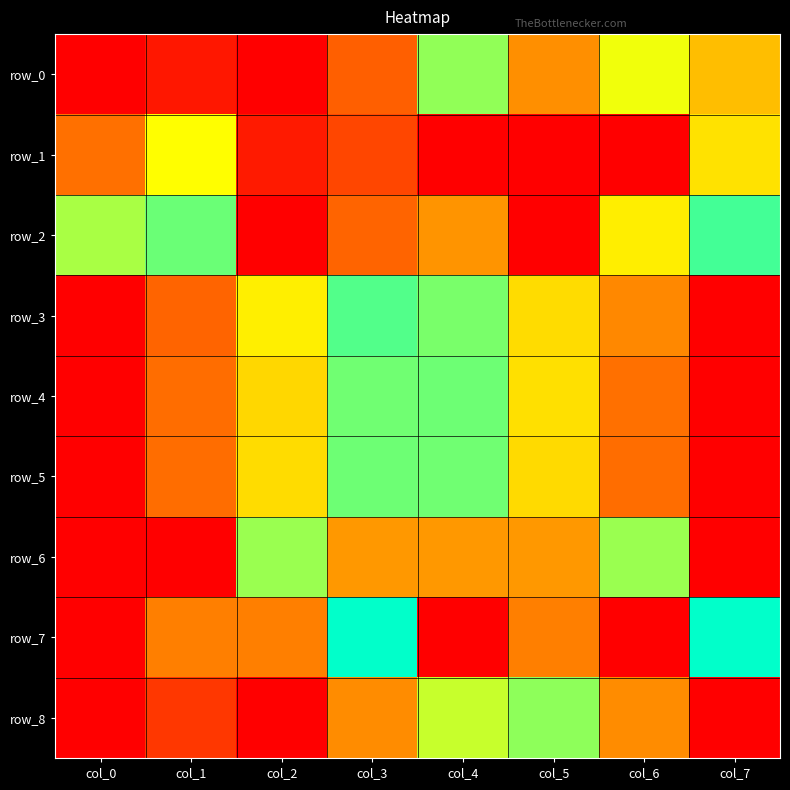

List the series in order of their peak value, highest first.

row_0, row_1, row_2, row_3, row_4, row_5, row_6, row_7, row_8